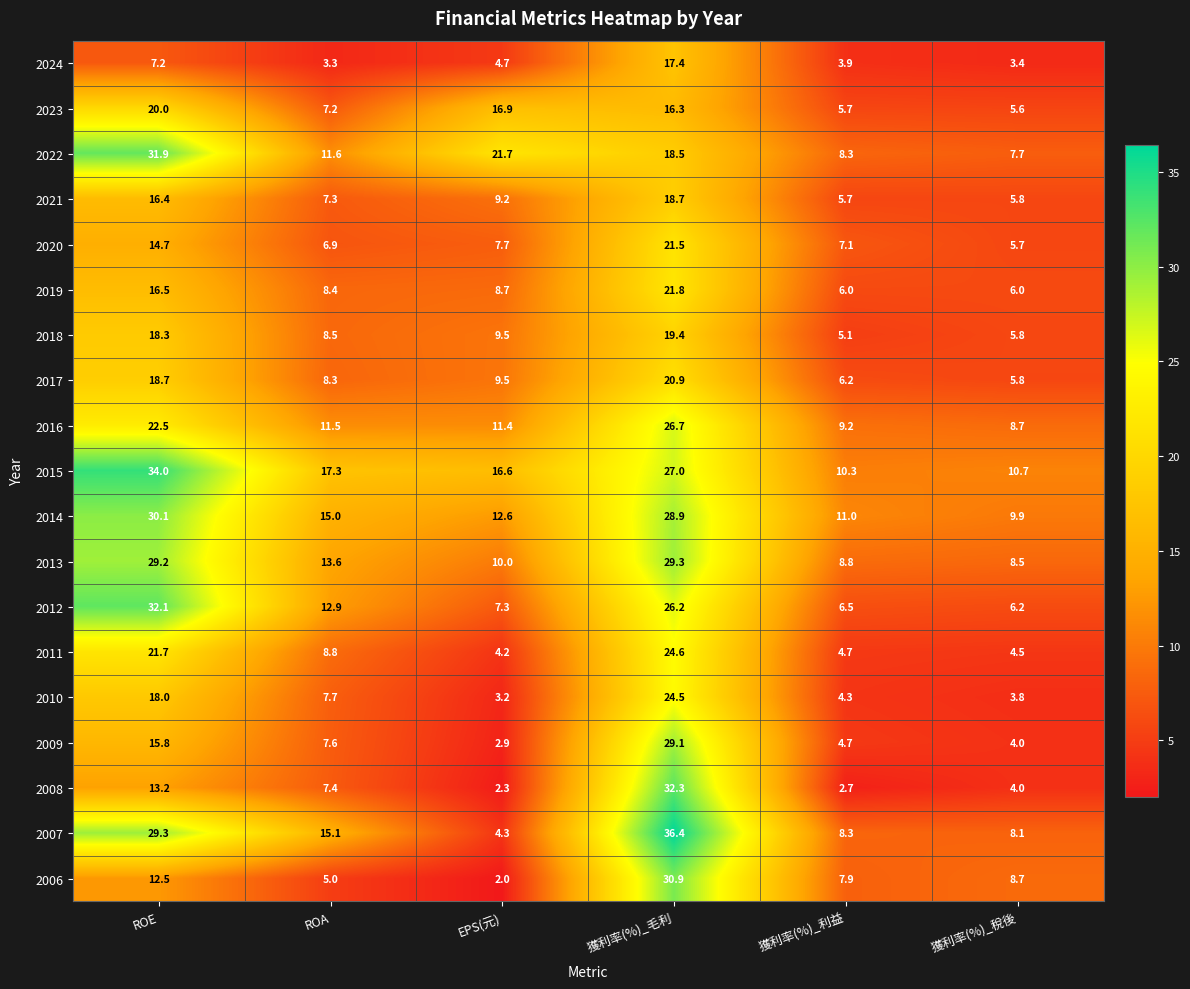

At 獲利率(%)_毛利, list the series in order from largest to smallest.

2007, 2008, 2006, 2013, 2009, 2014, 2015, 2016, 2012, 2011, 2010, 2019, 2020, 2017, 2018, 2021, 2022, 2024, 2023